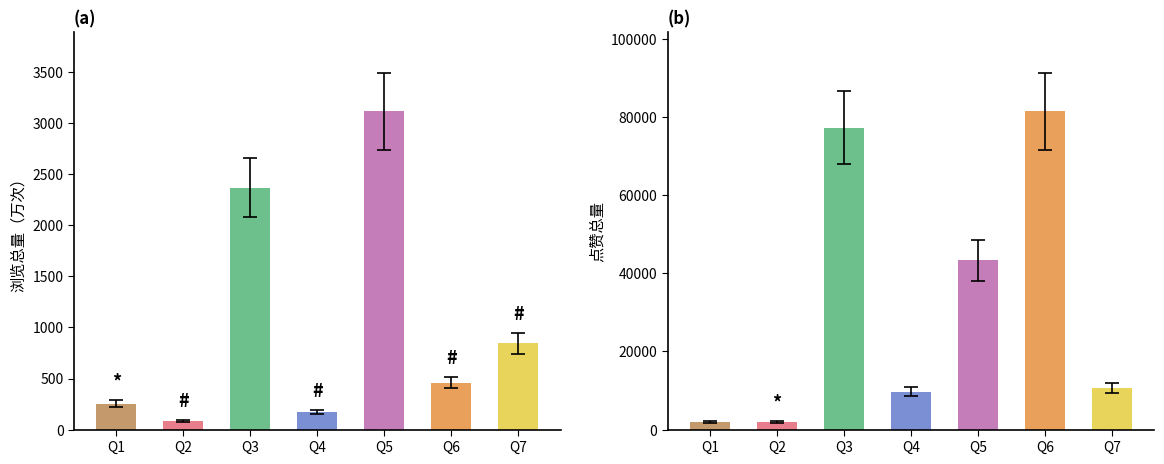

What is the approximate value of 点赞总量 at Q4?

9695.0